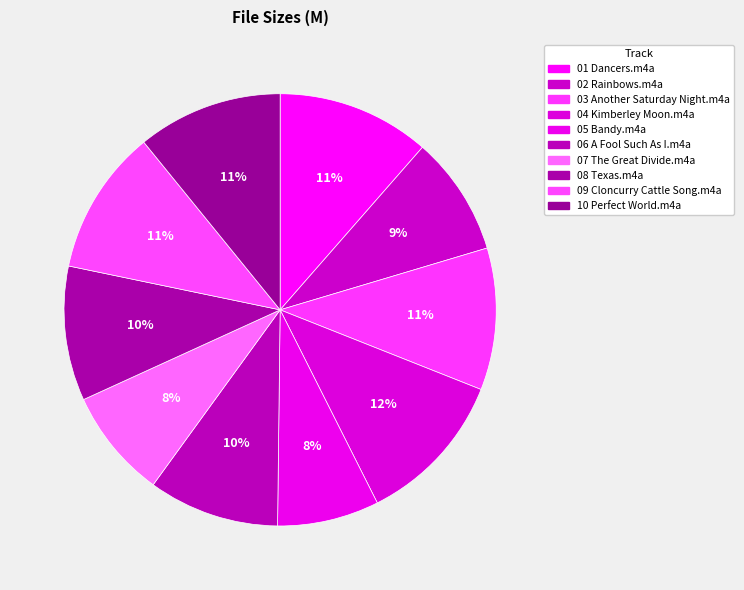

Does any single category account for the majority?

No